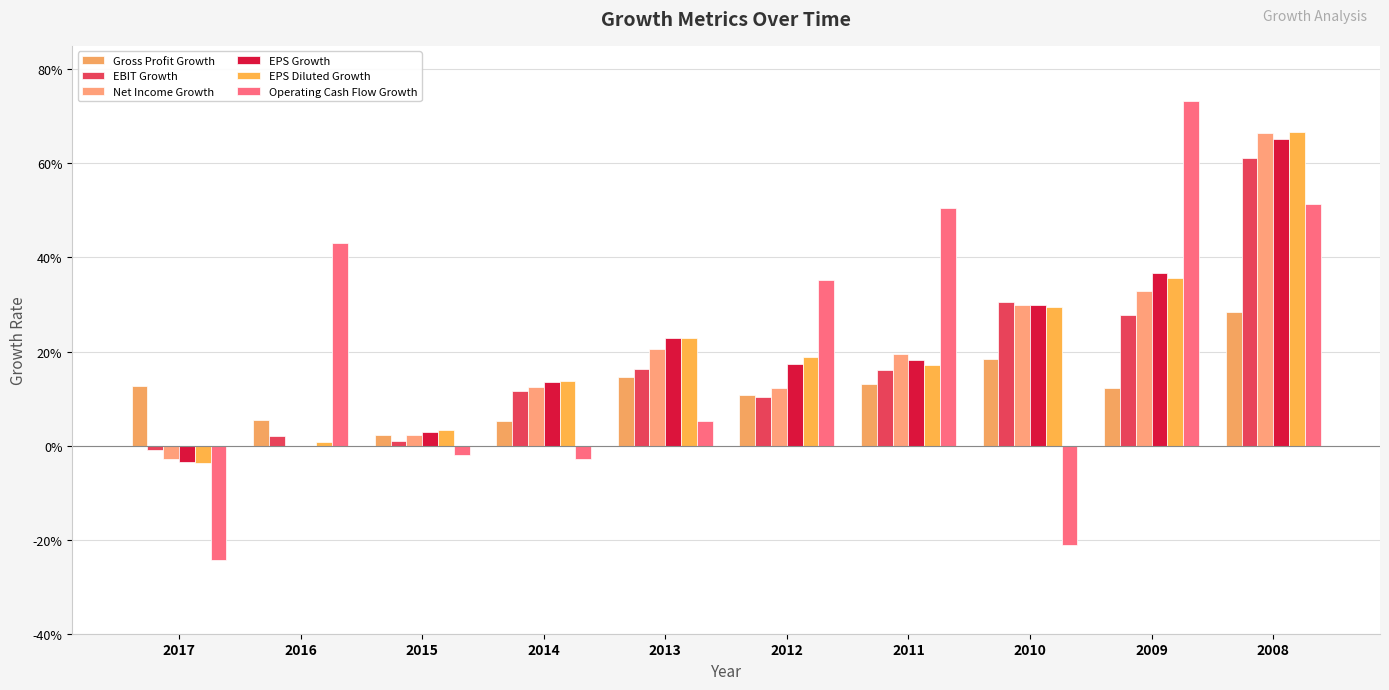

Is the value of EPS Growth at 2009 greater than the value of Operating Cash Flow Growth at 2015?

Yes